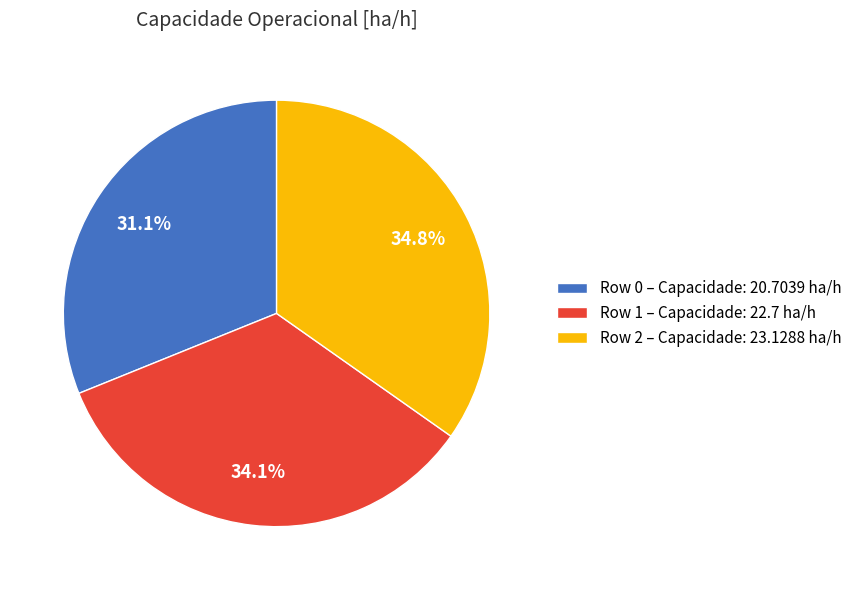

True or false: Row 1 accounts for 34% of the total.

True